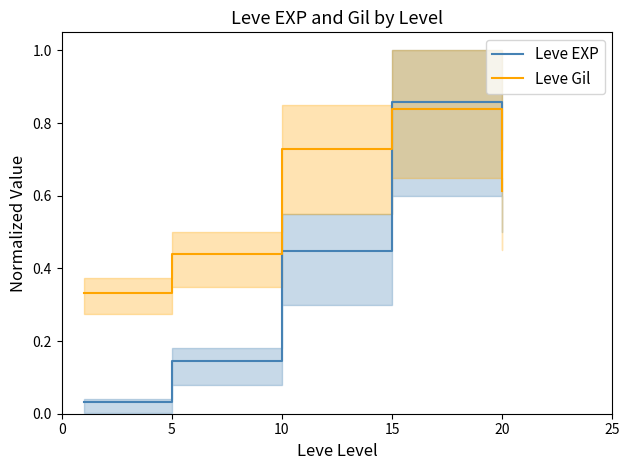

What is the value of the Leve Gil point at the 3rd from the left?

0.7